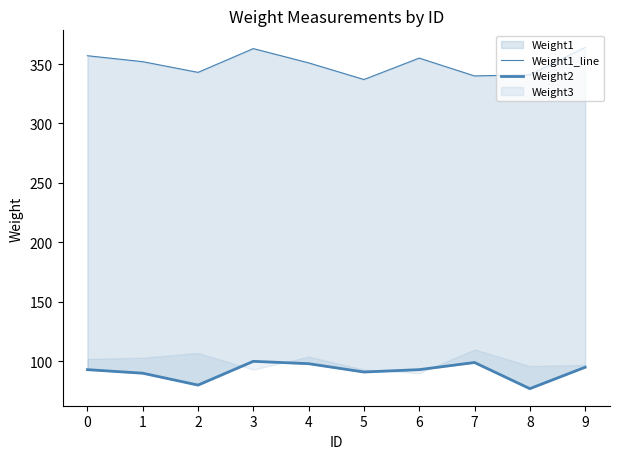

Reading right to left, list all the values displayed in this chart.

Weight1_line: 9=364	8=341	7=340	6=355	5=337	4=351	3=363	2=343	1=352	0=357
Weight2: 9=95	8=77	7=99	6=93	5=91	4=98	3=100	2=80	1=90	0=93